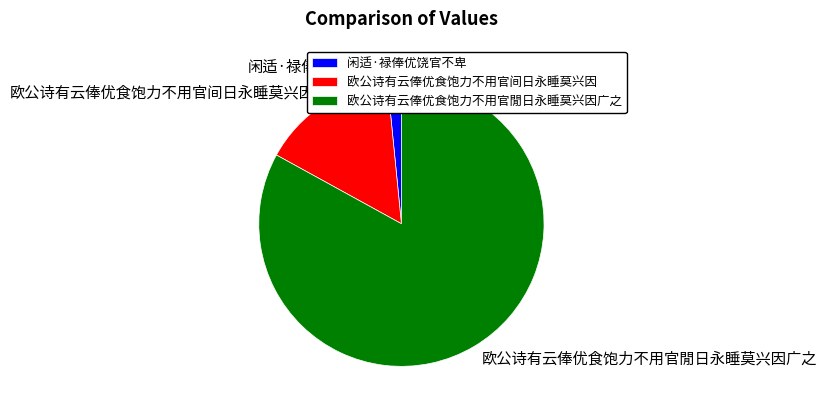

Which slice is the largest?

欧公诗有云俸优食饱力不用官閒日永睡莫兴因广之